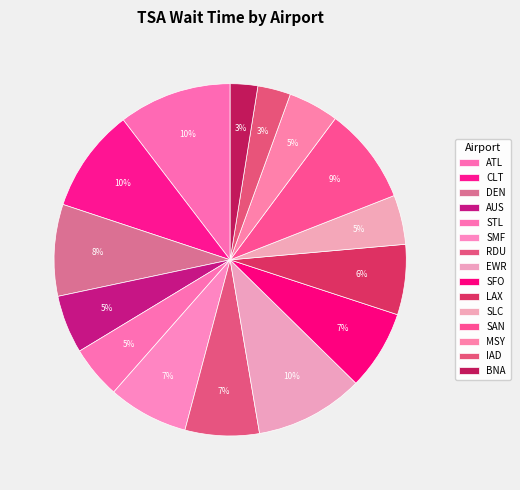

The SFO slice represents 1% of the pie. True or false?

False